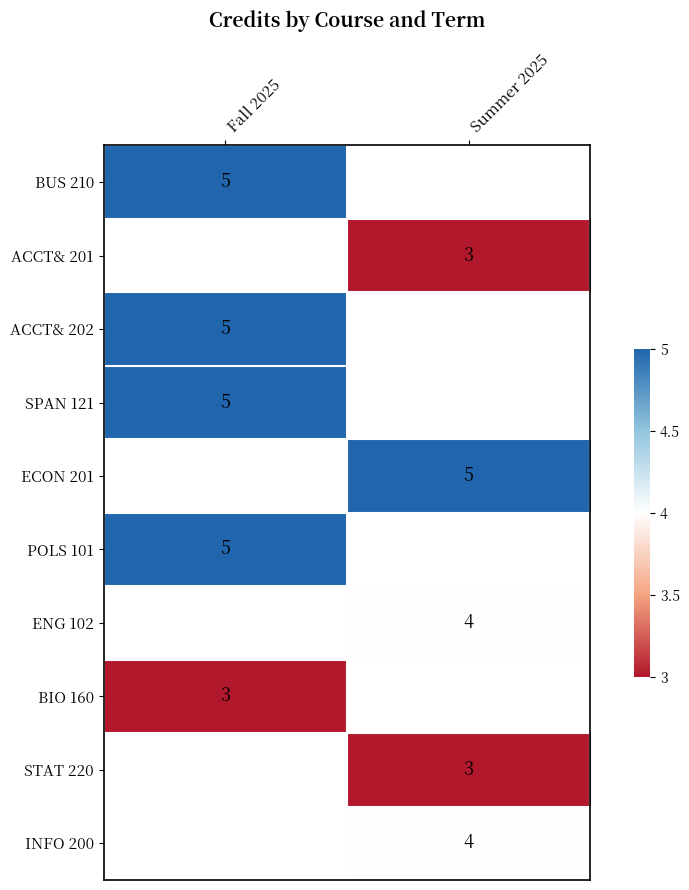

True or false: ACCT& 202 has a value of 9 at Fall 2025.

False